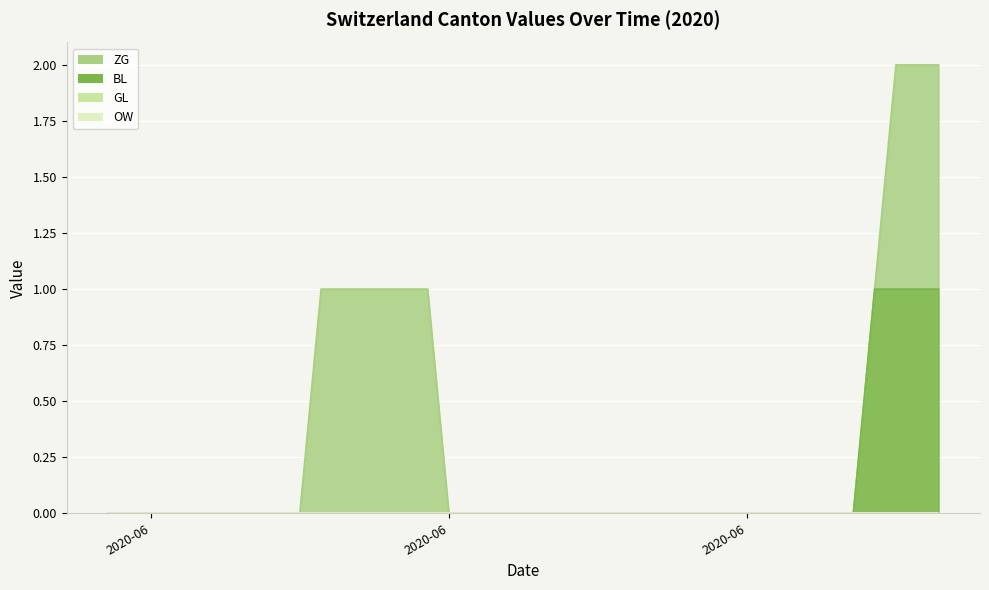

True or false: BL and ZG intersect in this chart.

False